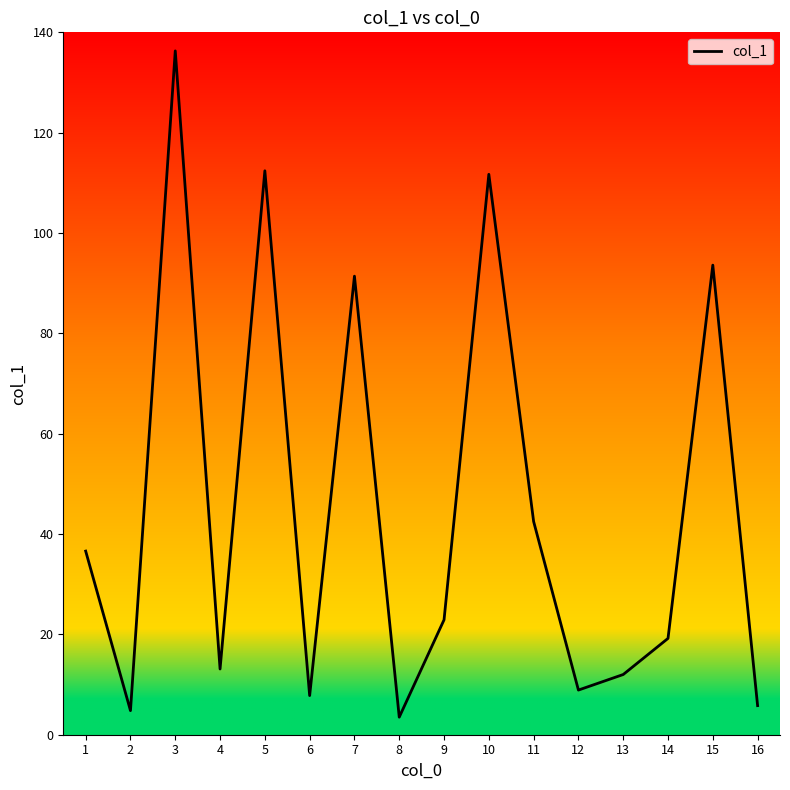

Approximately how many times larger is the value at 11 compared to 7?

0.5